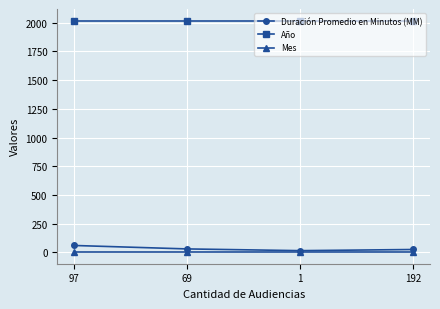

What is the label of the 2nd point from the right?

1